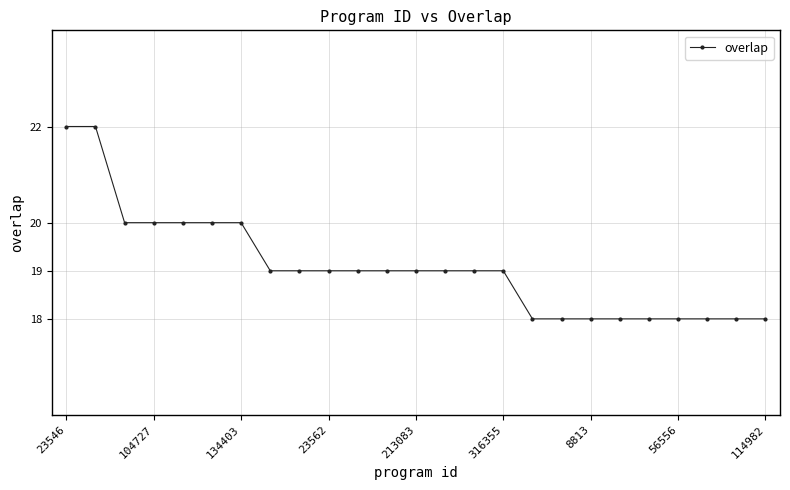

How many lines are shown in the chart?

1